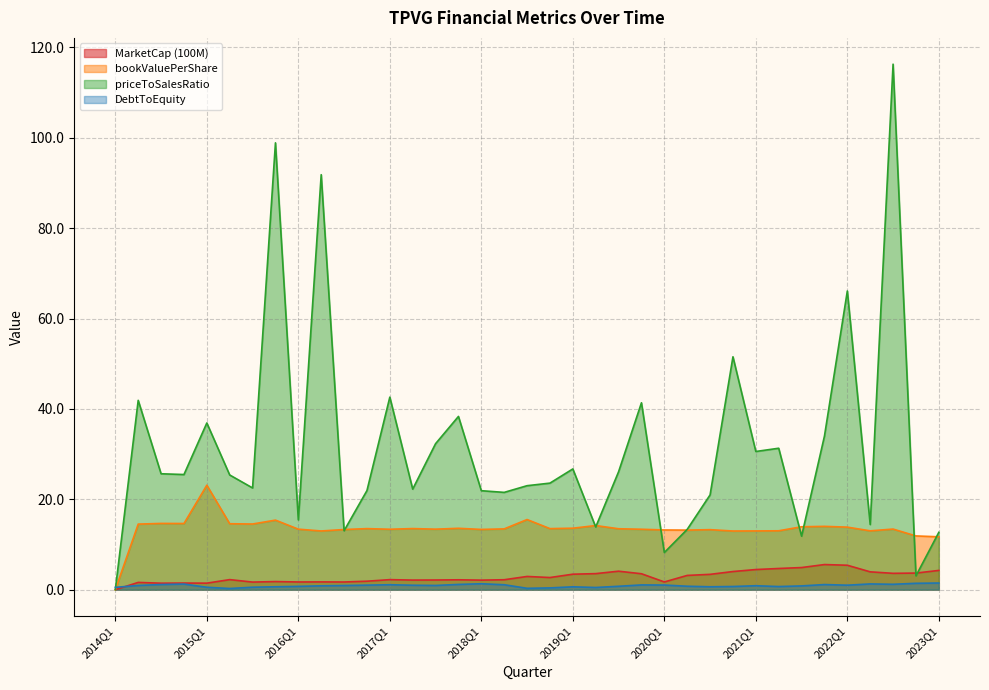

Rank the series by their maximum value, from lowest to highest.

DebtToEquity, MarketCap (100M), bookValuePerShare, priceToSalesRatio